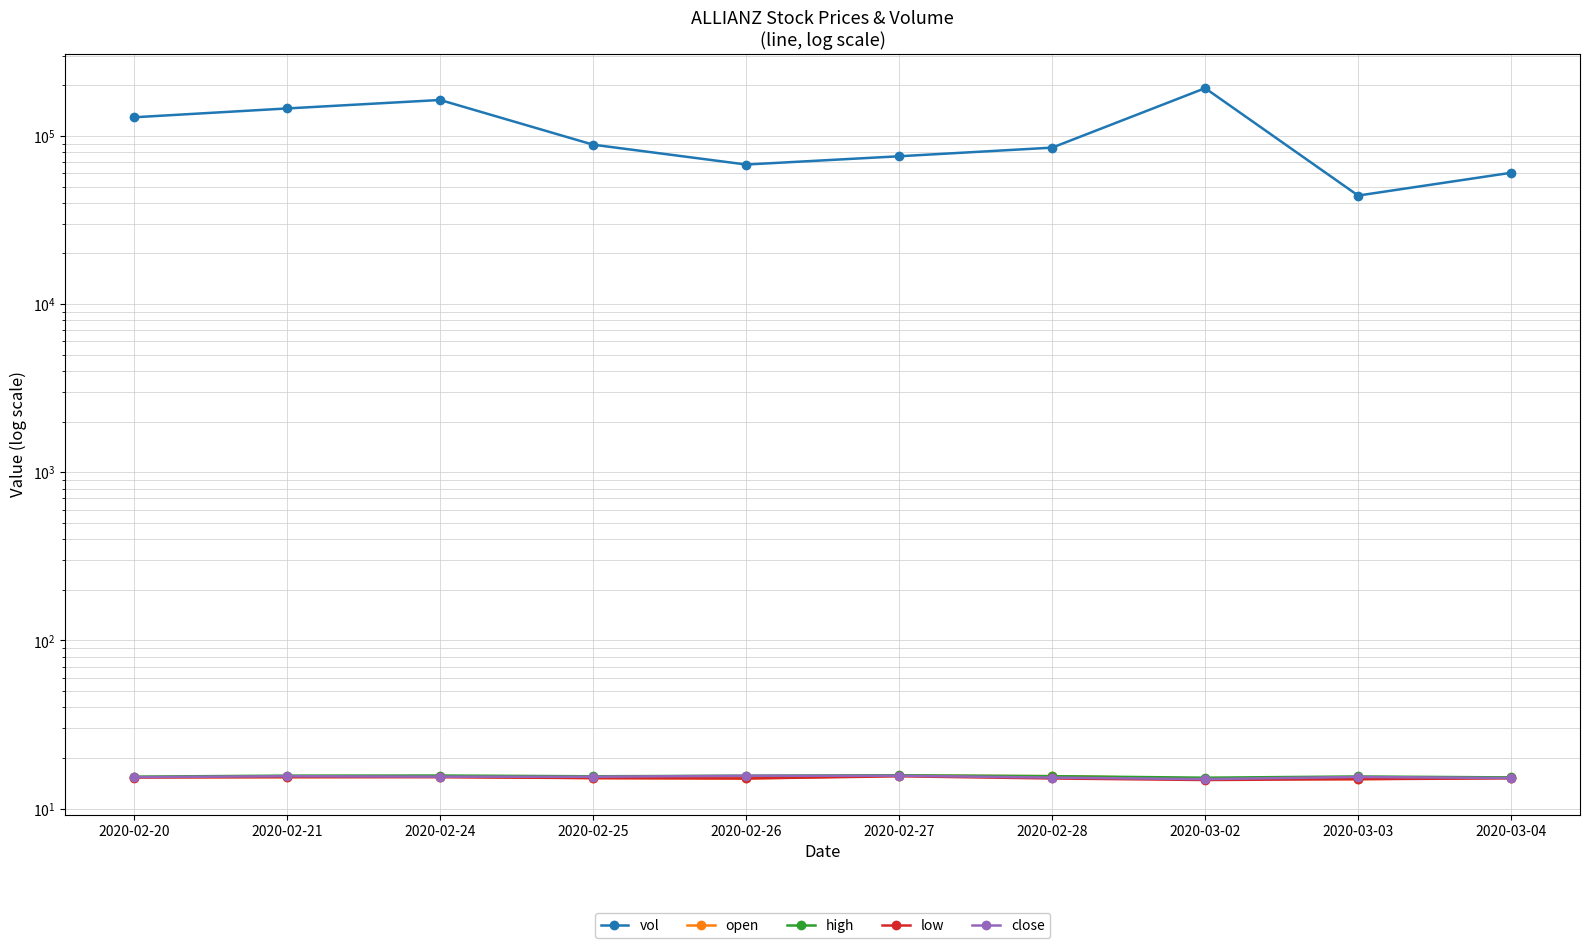

The value of close at 2020-02-27 is 9.0. True or false?

False